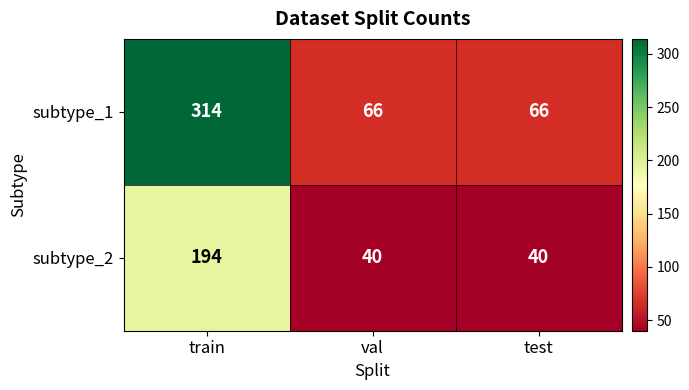

Rank the series by their average value, from highest to lowest.

subtype_1, subtype_2